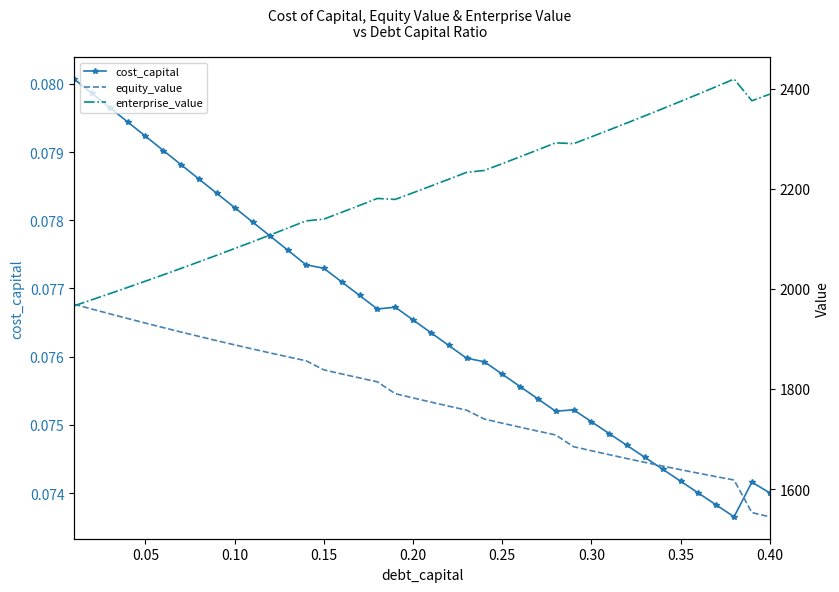

Count the cost_capital values in the range 0 to 1.

40